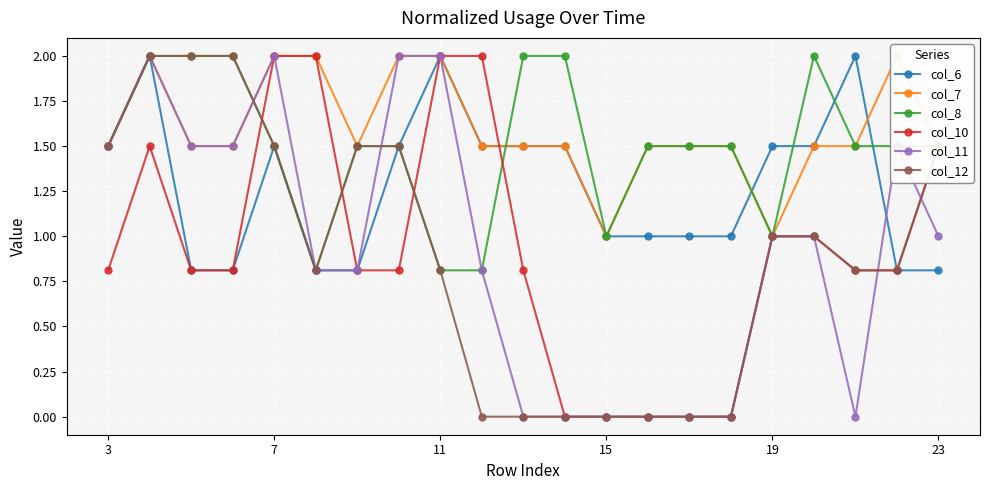

In col_7, how many points are higher than both neighbors (excluding endpoints)?

2